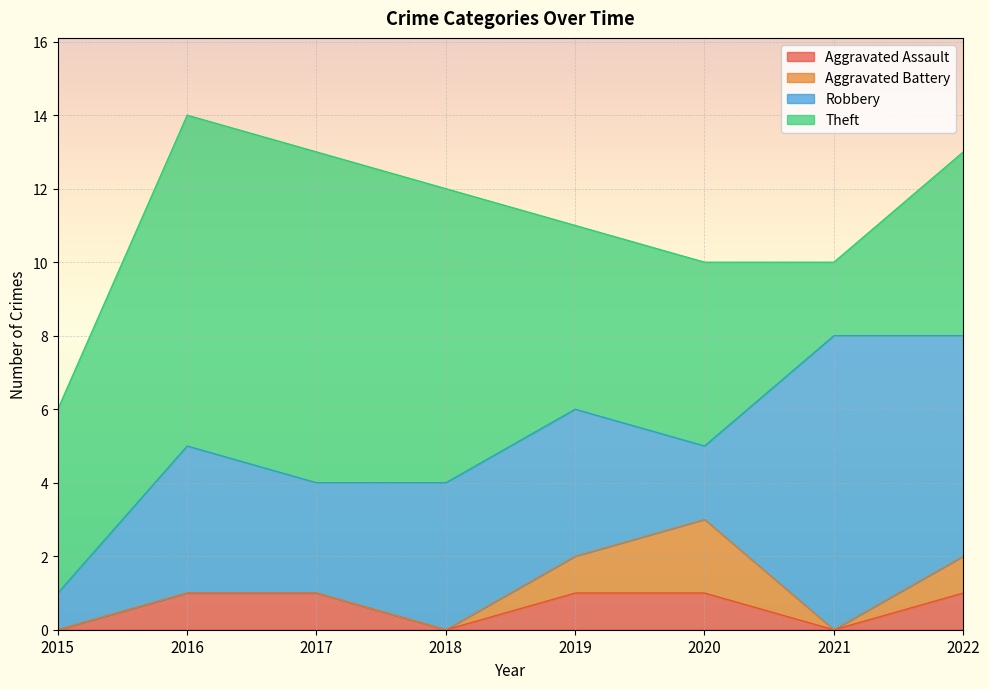

Which has a higher value, 2020 or 2015?

2020